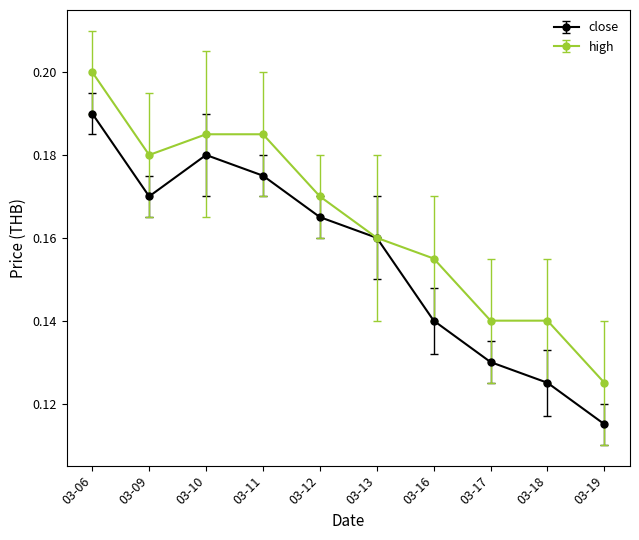

At which category does high reach its first local valley?

03-09